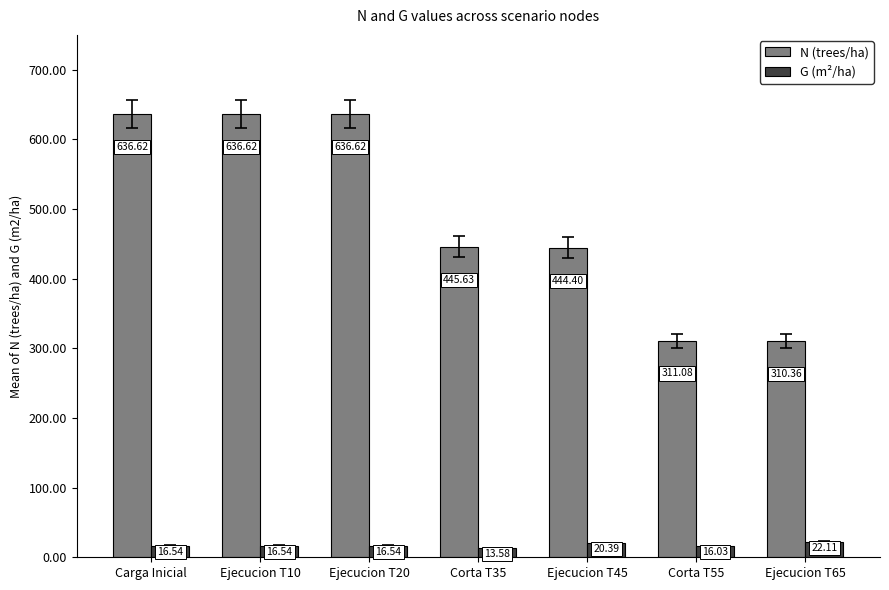

What is the spread (max minus min) of values at Ejecucion T45?

424.0